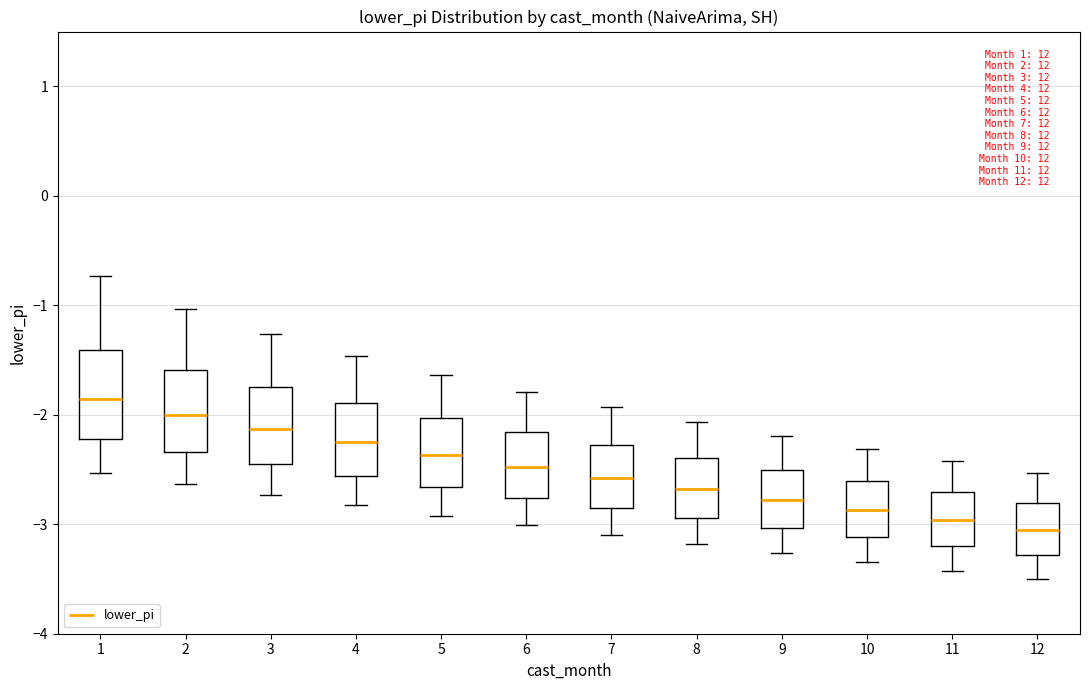

Reading left to right, read every box against the y-axis: the position of its median line, the range the box covers, and the ends of its whiskers. The values are not printed on the chart, so give them approximately, as read against the axis.

1: median -1.9, box -2.2 to -1.4, whiskers -2.5 to -0.7
2: median -2.0, box -2.3 to -1.6, whiskers -2.6 to -1.0
3: median -2.1, box -2.4 to -1.7, whiskers -2.7 to -1.3
4: median -2.2, box -2.6 to -1.9, whiskers -2.8 to -1.5
5: median -2.4, box -2.7 to -2.0, whiskers -2.9 to -1.6
6: median -2.5, box -2.8 to -2.2, whiskers -3.0 to -1.8
7: median -2.6, box -2.9 to -2.3, whiskers -3.1 to -1.9
8: median -2.7, box -2.9 to -2.4, whiskers -3.2 to -2.1
9: median -2.8, box -3.0 to -2.5, whiskers -3.3 to -2.2
10: median -2.9, box -3.1 to -2.6, whiskers -3.3 to -2.3
11: median -3.0, box -3.2 to -2.7, whiskers -3.4 to -2.4
12: median -3.1, box -3.3 to -2.8, whiskers -3.5 to -2.5